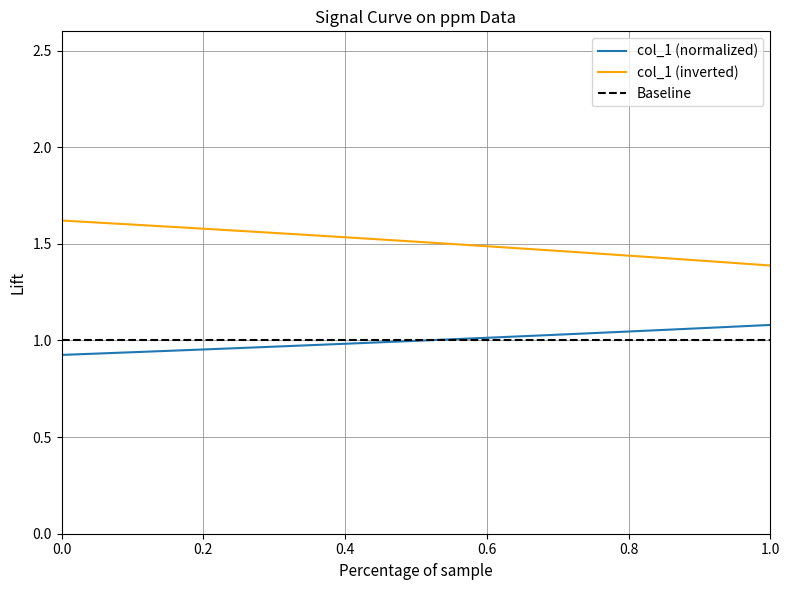

Which series has the largest total across all categories?

col_1 (inverted)